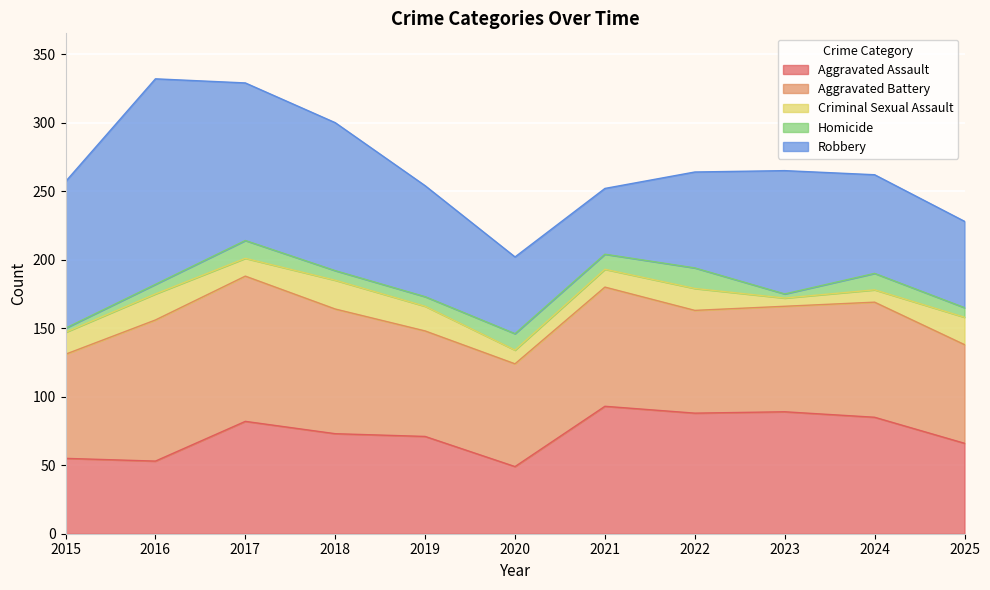

Which series has the largest total across all categories?

Robbery